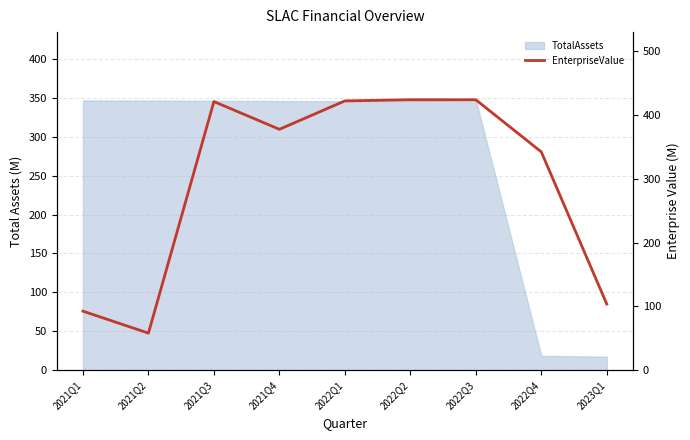

What position from the left is 2022Q4?

8